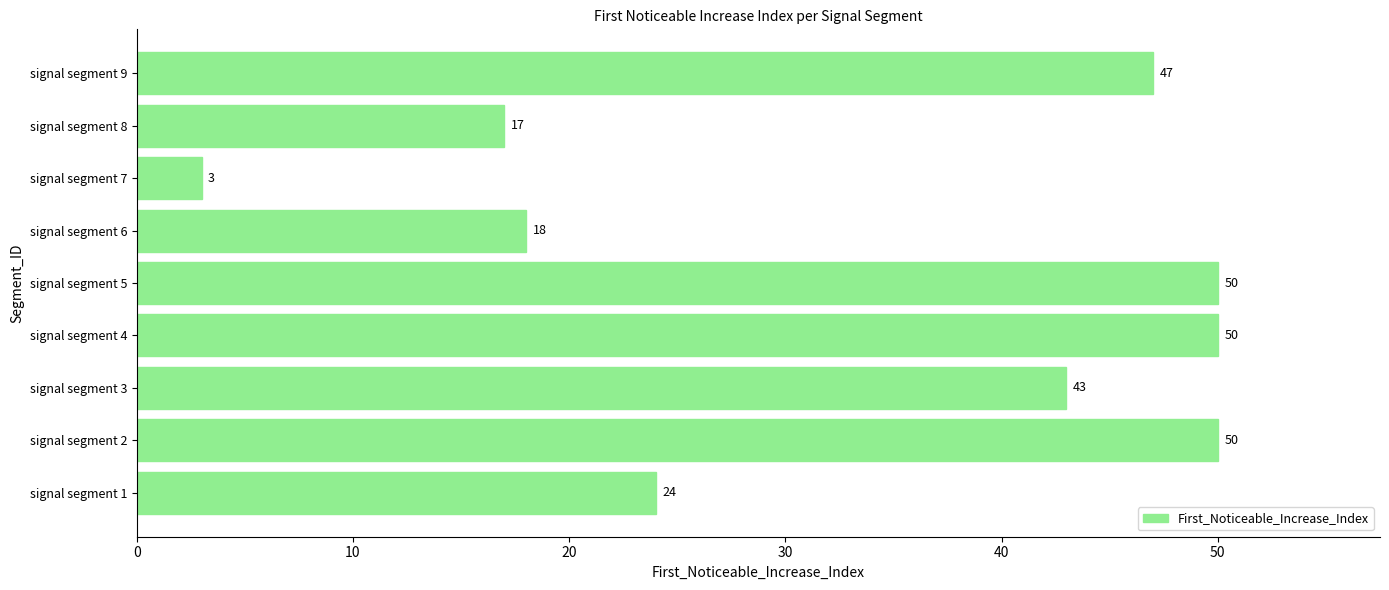

Approximately how many times larger is the value at signal segment 6 compared to signal segment 8?

1.1